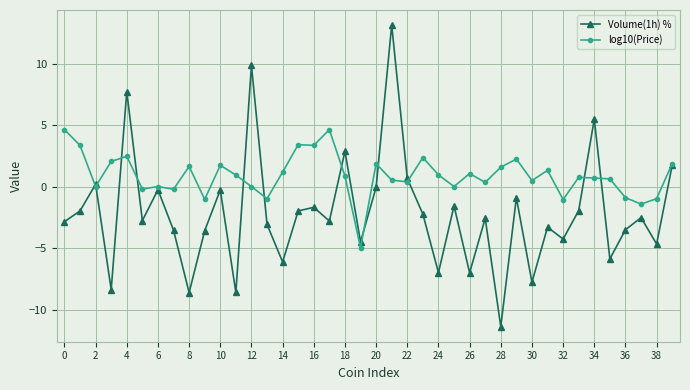

What are all the series names shown in the legend?

Volume(1h) %, log10(Price)